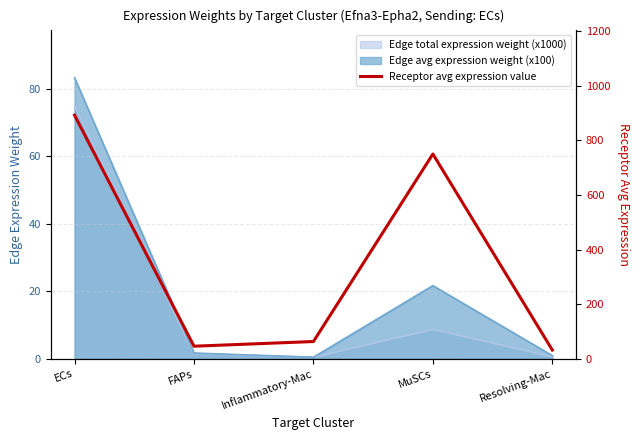

Does the chart display data point markers on the line(s)?

No